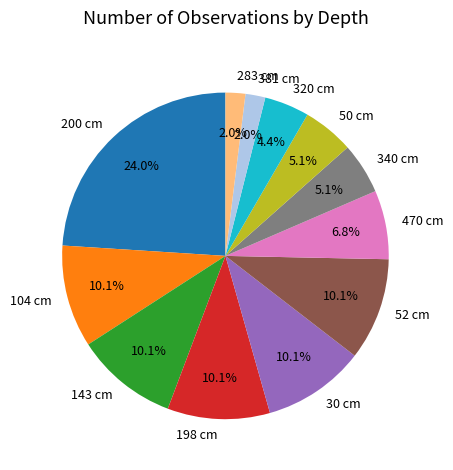

Do 200 cm and 104 cm together represent more than half of the pie?

No